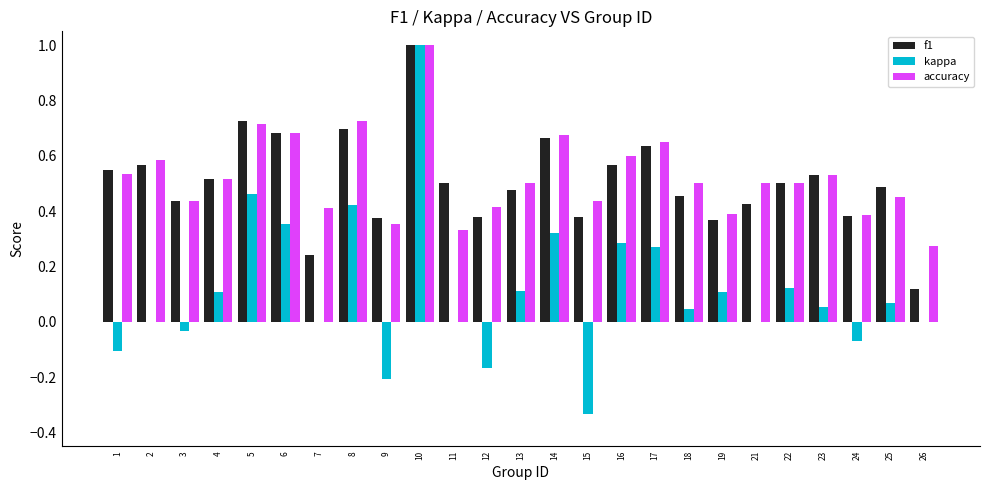

What is the sum of all f1 values?

12.7